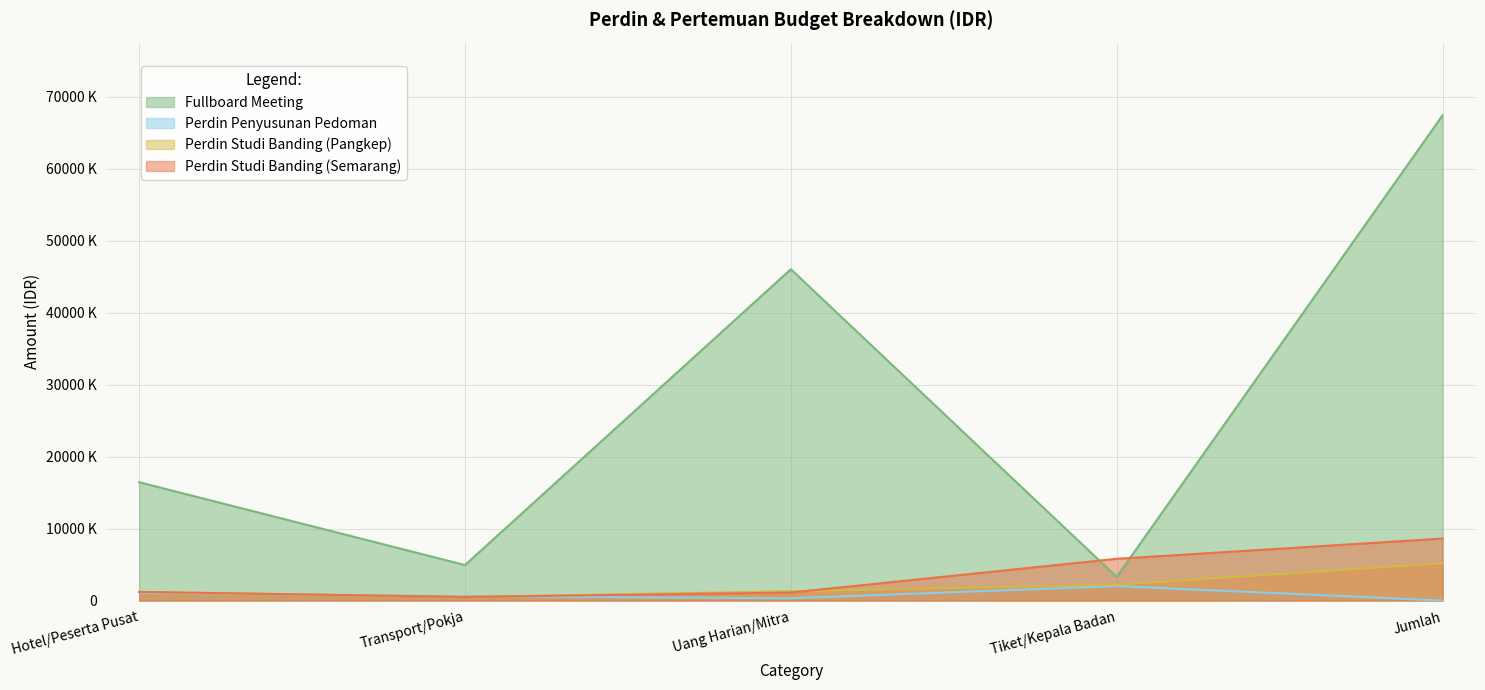

What are all the series names shown in the legend?

Fullboard Meeting, Perdin Penyusunan Pedoman, Perdin Studi Banding (Pangkep), Perdin Studi Banding (Semarang)